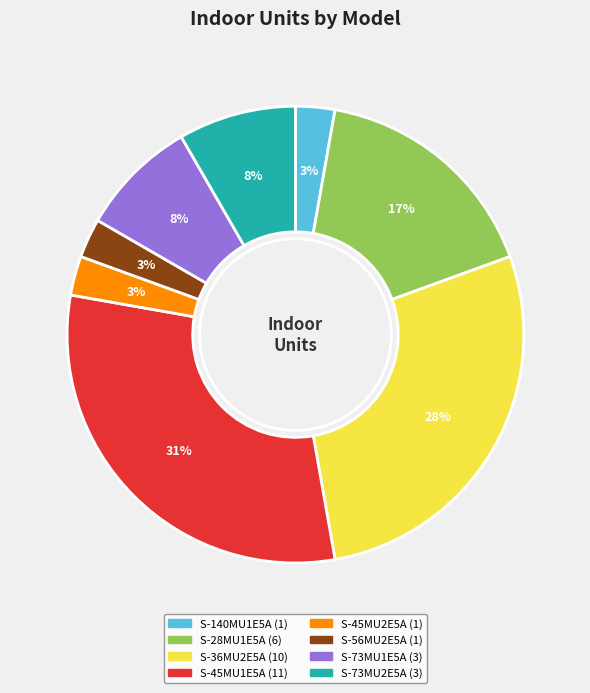

True or false: S-56MU2E5A accounts for 3% of the total.

True